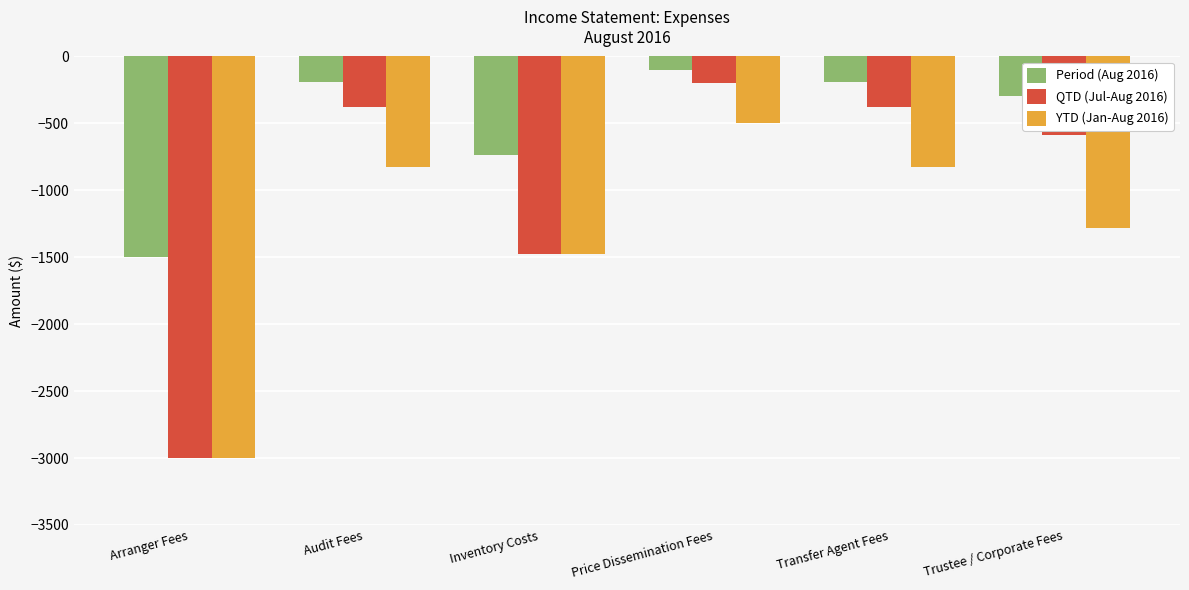

Reading left to right, list all the values displayed in this chart.

Period (Aug 2016): Arranger Fees=-1500.0	Audit Fees=-189.5	Inventory Costs=-737.2	Price Dissemination Fees=-100.0	Transfer Agent Fees=-189.5	Trustee / Corporate Fees=-293.8
QTD (Jul-Aug 2016): Arranger Fees=-3000.0	Audit Fees=-379.3	Inventory Costs=-1474.3	Price Dissemination Fees=-200.0	Transfer Agent Fees=-379.3	Trustee / Corporate Fees=-588.0
YTD (Jan-Aug 2016): Arranger Fees=-3000.0	Audit Fees=-826.3	Inventory Costs=-1474.3	Price Dissemination Fees=-500.0	Transfer Agent Fees=-826.3	Trustee / Corporate Fees=-1280.8